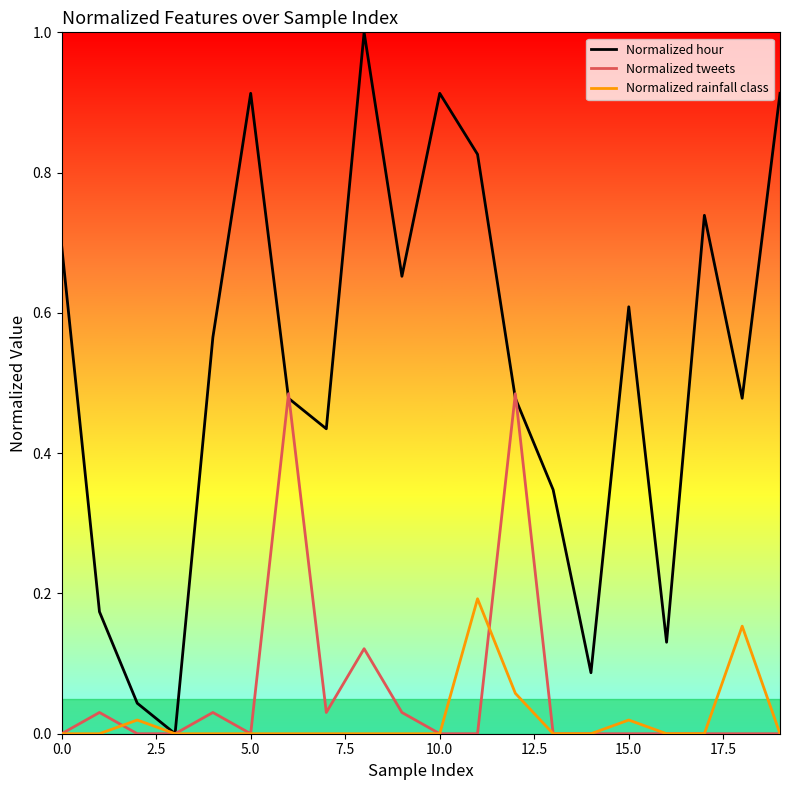

Which series has the widest spread of values?

Normalized hour